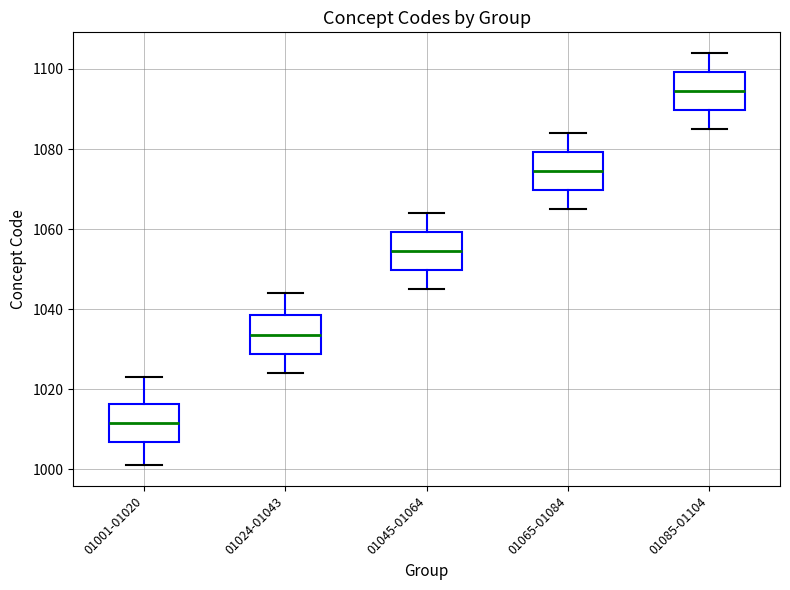

Reading left to right, read every box against the y-axis: the position of its median line, the range the box covers, and the ends of its whiskers. The values are not printed on the chart, so give them approximately, as read against the axis.

01001-01020: median 1012, box 1006 to 1016, whiskers 1002 to 1024
01024-01043: median 1034, box 1028 to 1038, whiskers 1024 to 1044
01045-01064: median 1054, box 1050 to 1060, whiskers 1046 to 1064
01065-01084: median 1074, box 1070 to 1080, whiskers 1066 to 1084
01085-01104: median 1094, box 1090 to 1100, whiskers 1086 to 1104